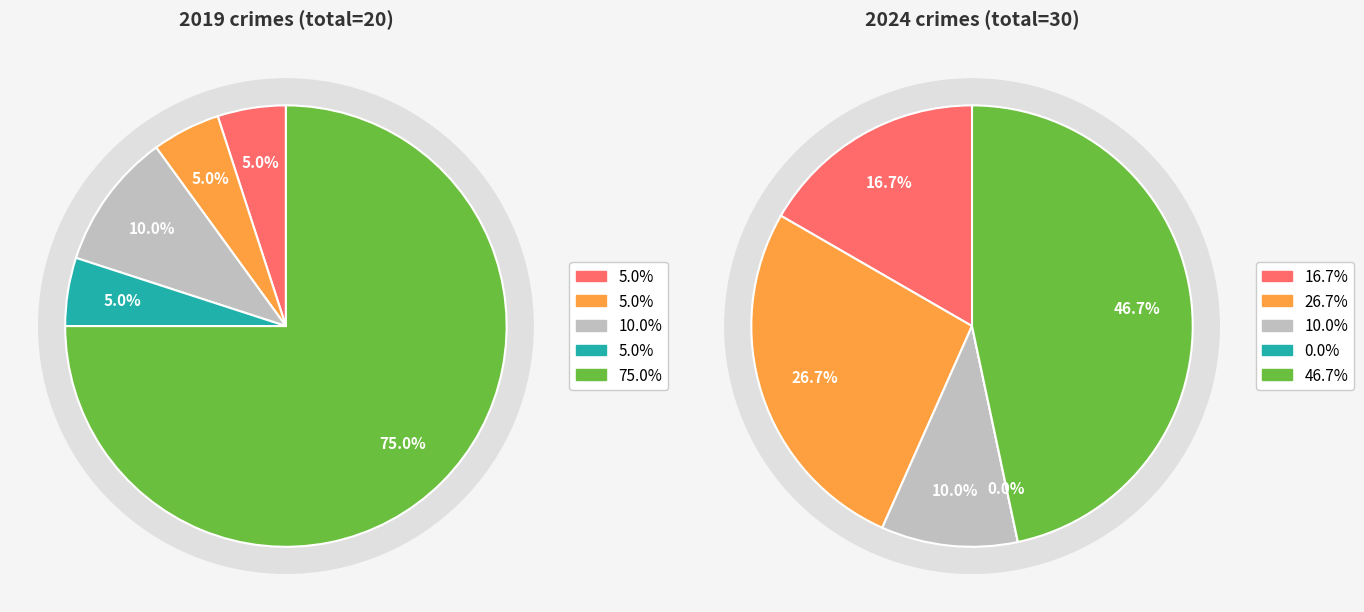

True or false: values_2024 accounts for 15% of the total.

False